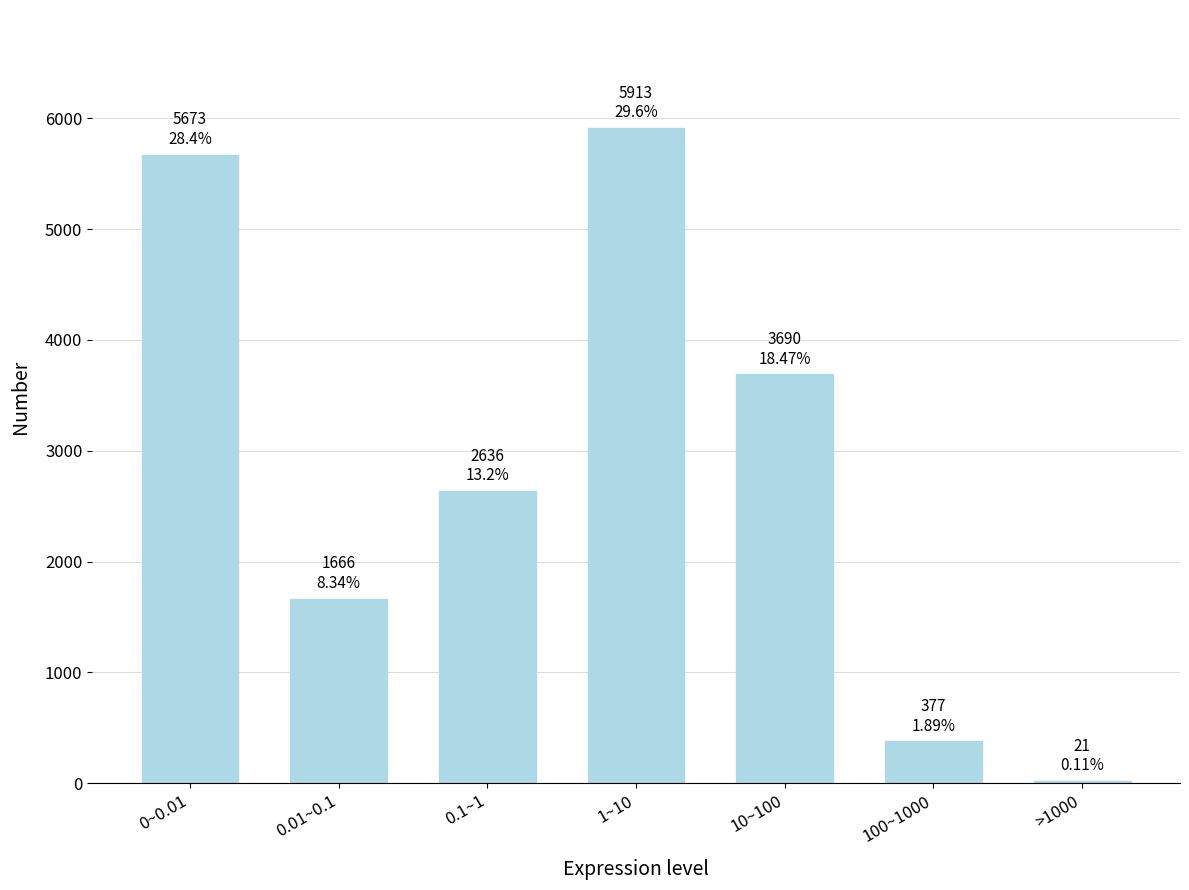

Reading left to right, transcribe all the data shown in this chart.

0~0.01=5673	0.01~0.1=1666	0.1~1=2636	1~10=5913	10~100=3690	100~1000=377	>1000=21